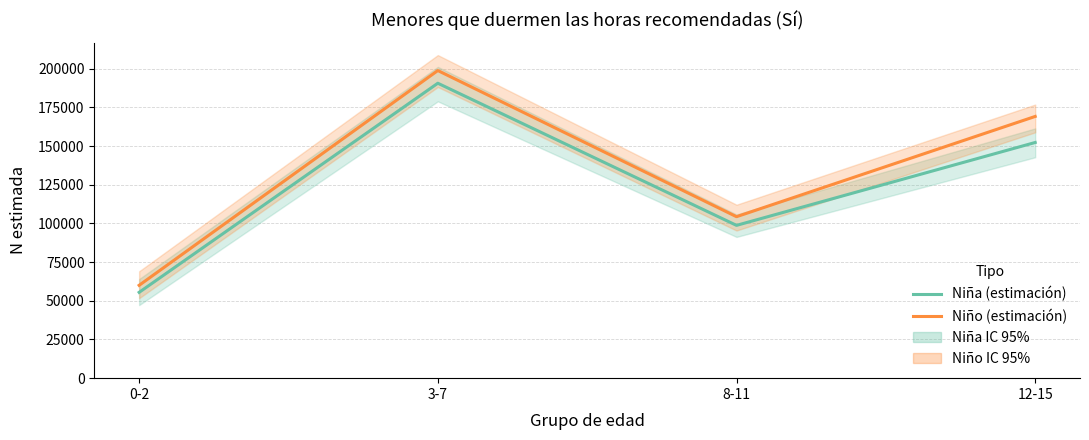

At how many categories does at least one series exceed 182295?

1